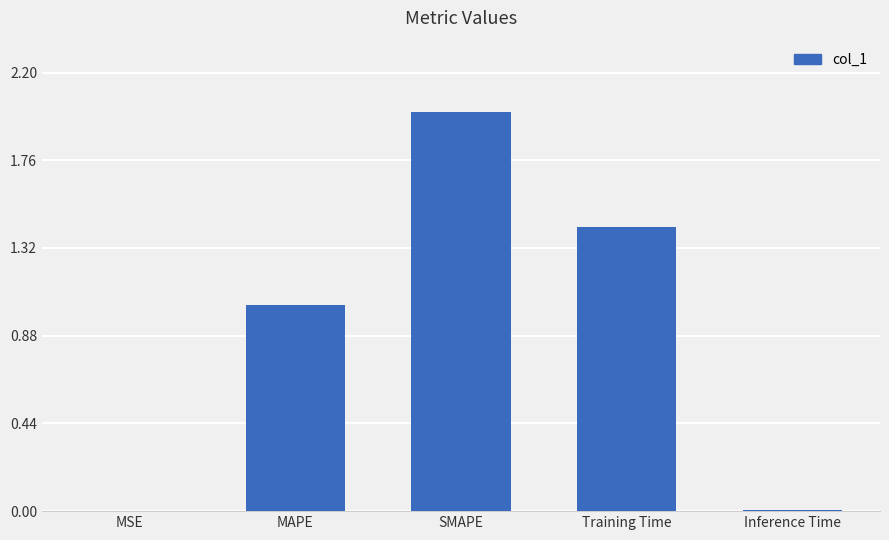

Where does the data first go above 1?

MAPE